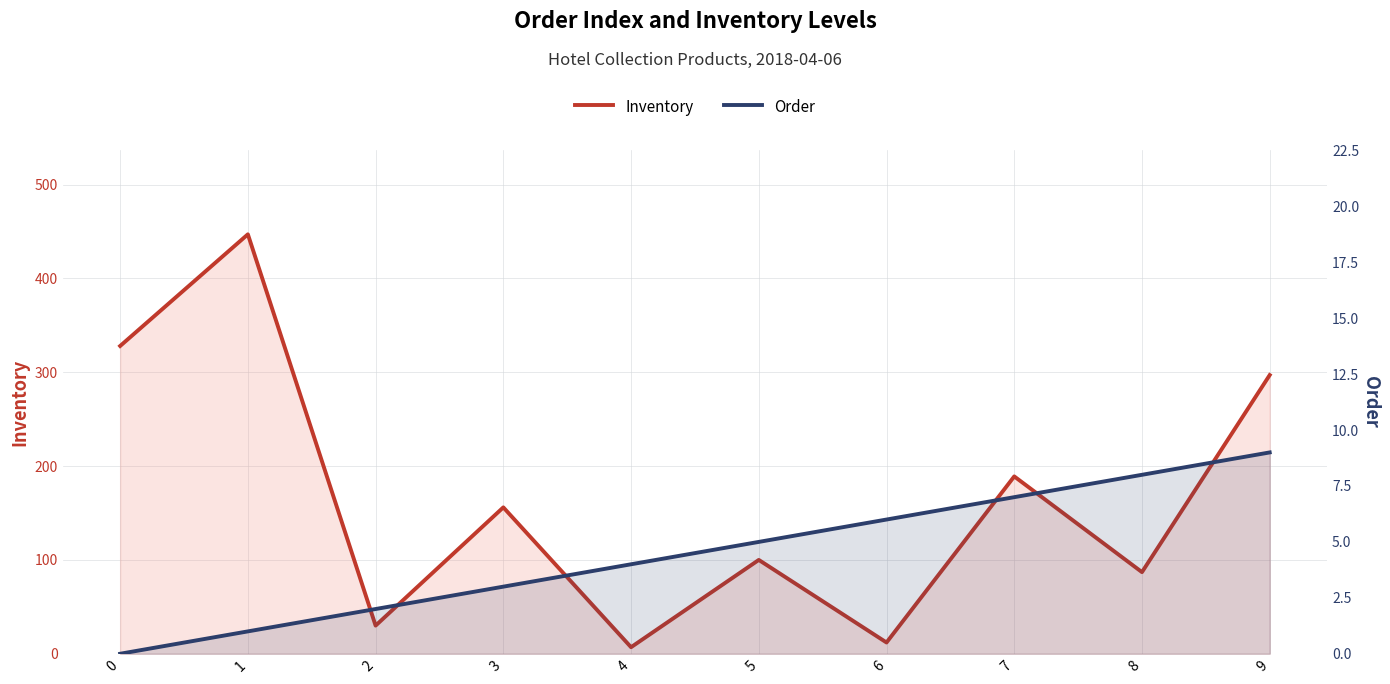

How many lines are shown in the chart?

2